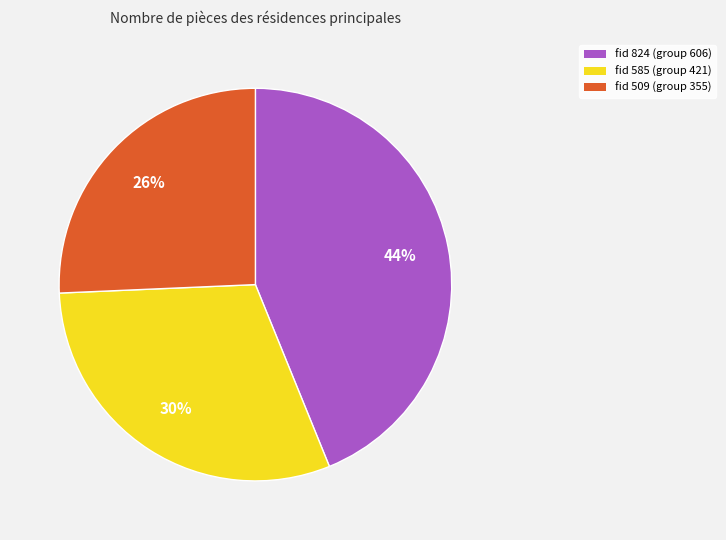

Is there a majority slice in this chart?

No